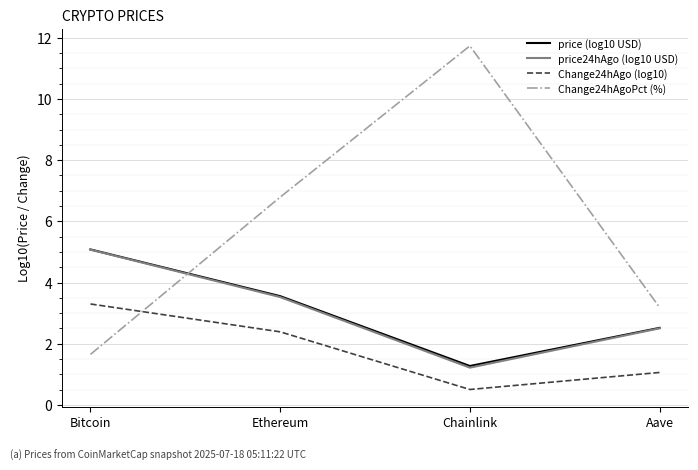

What position from the right is Chainlink?

2